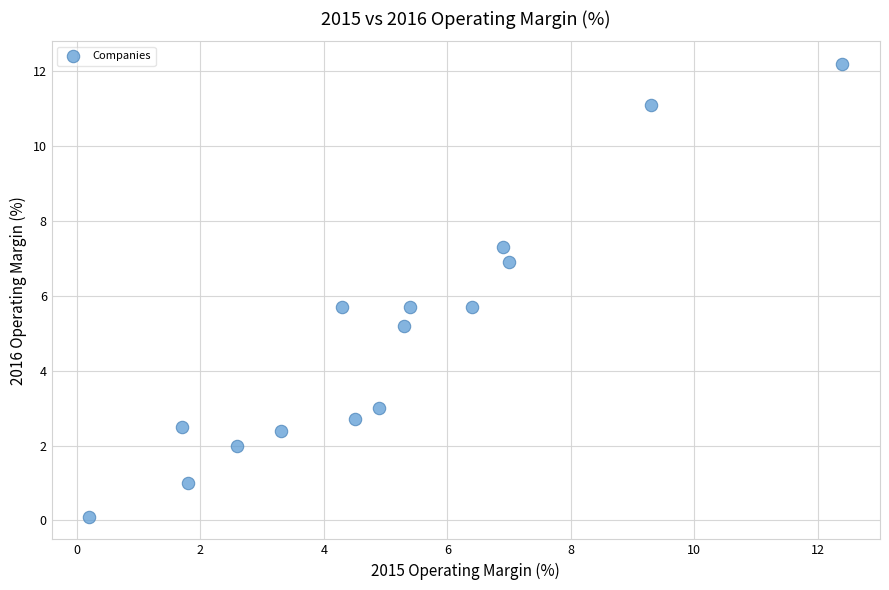

What is the range of X values (max minus min)?

12.2